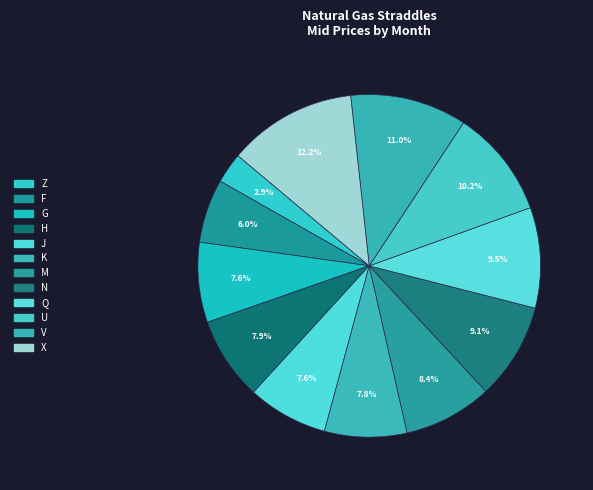

To the nearest percent, what percentage of the pie is N?

9%